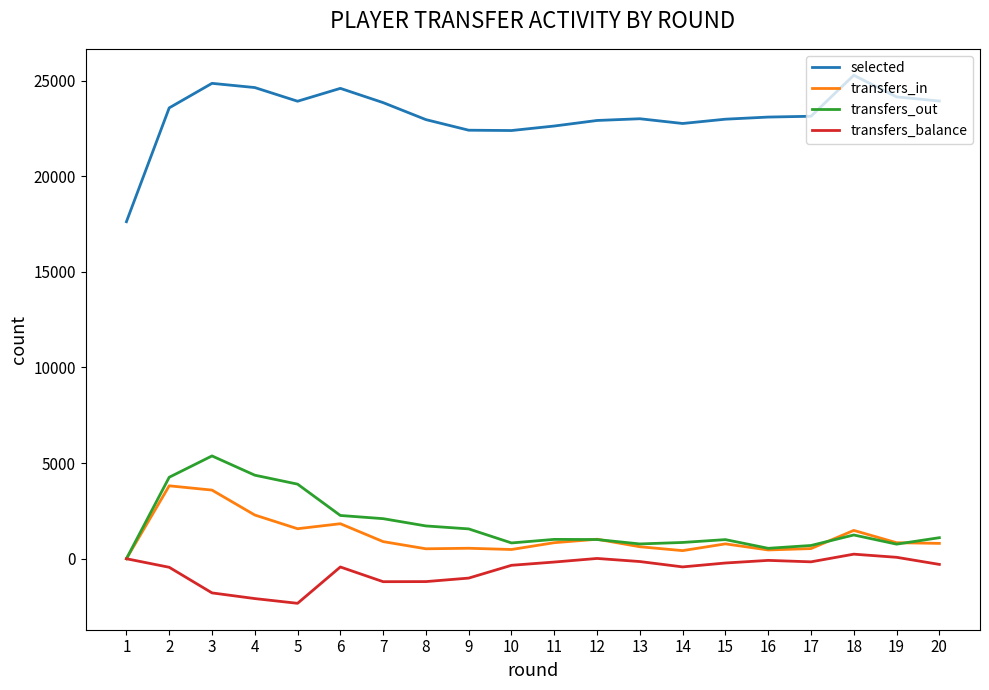

Does the chart have visible grid lines?

No